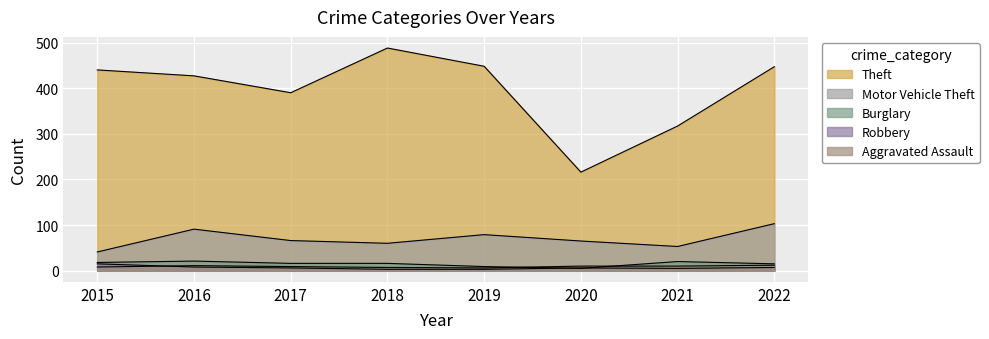

What is the difference between the Motor Vehicle Theft values at 2015 and 2019?

38